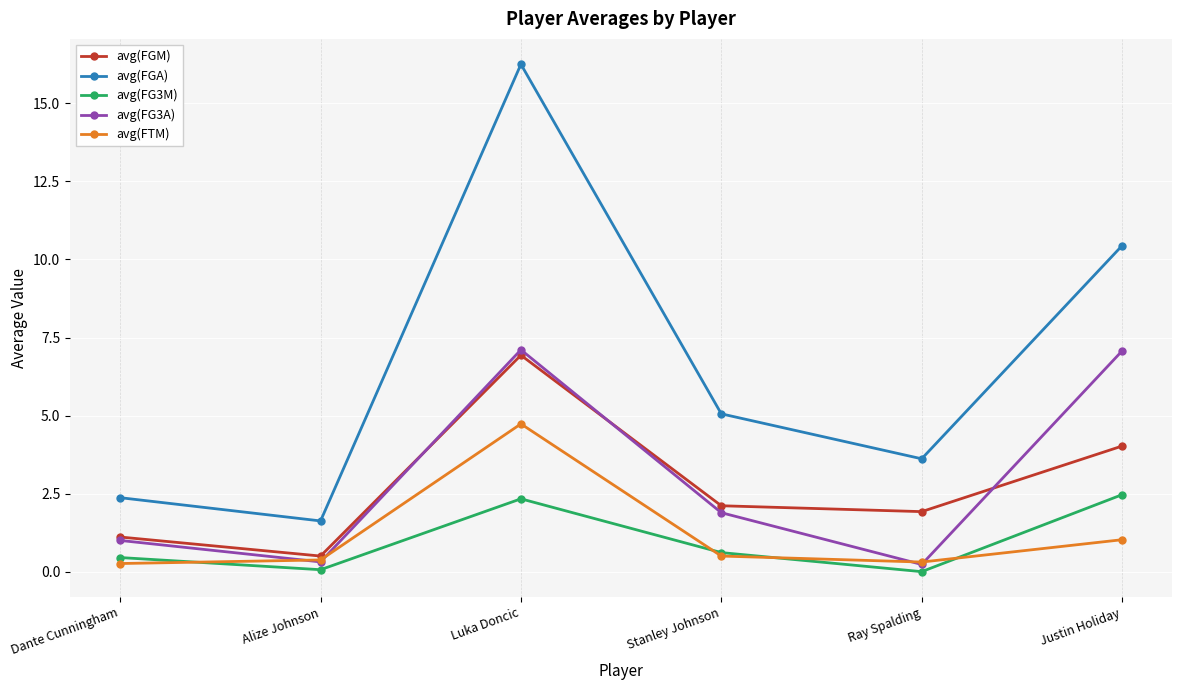

What is the difference between the maximum and minimum values in the avg(FGA) series?

14.6